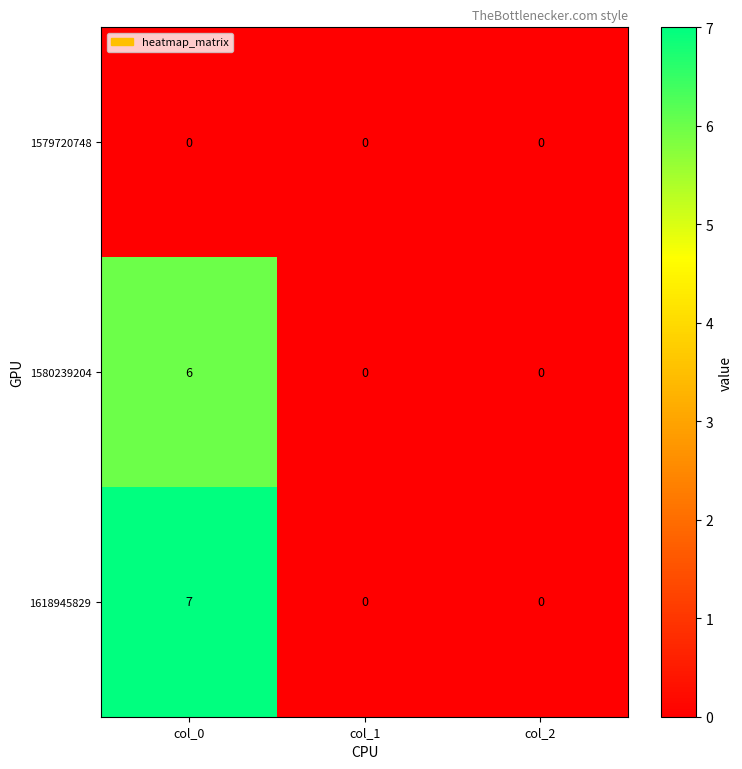

Between col_0 and col_1, which series saw the biggest shift?

1618945829